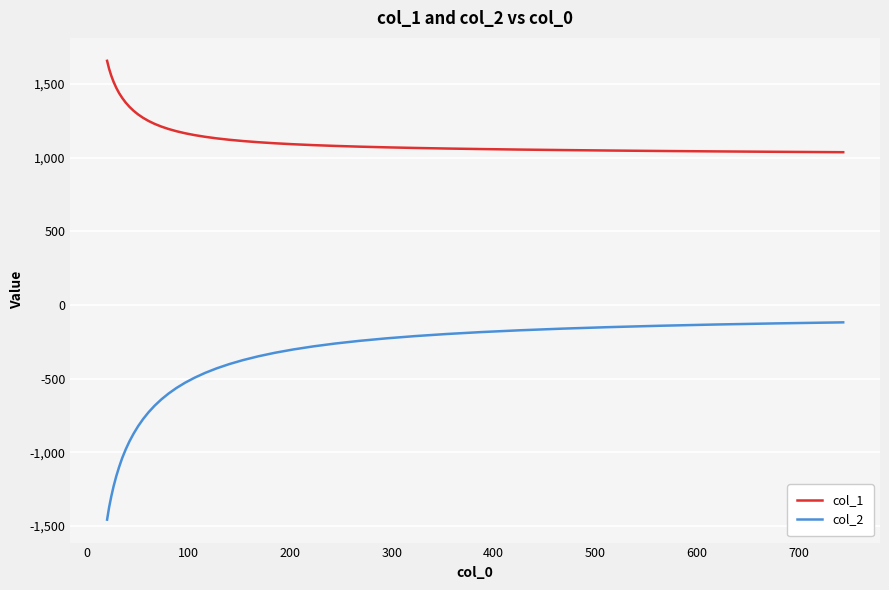

True or false: col_2 and col_1 intersect in this chart.

False